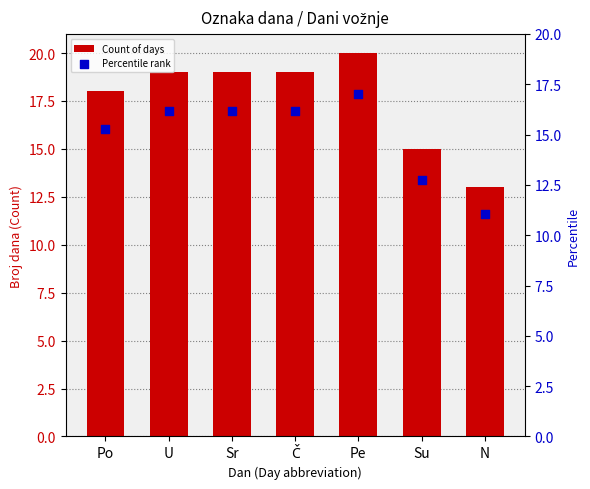

Which series has the widest spread of Y values?

Count of days